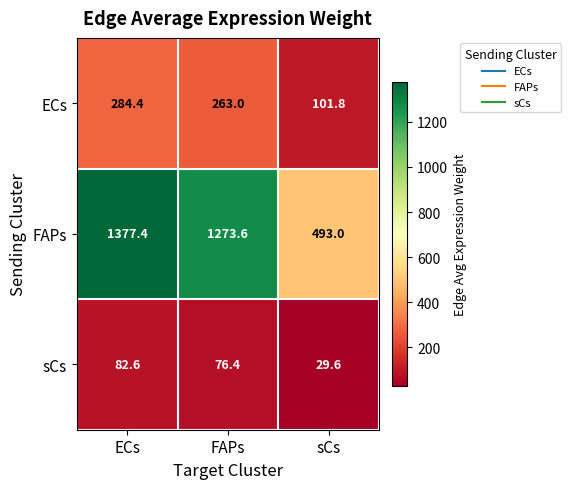

At which category is the sum across all series the highest?

ECs